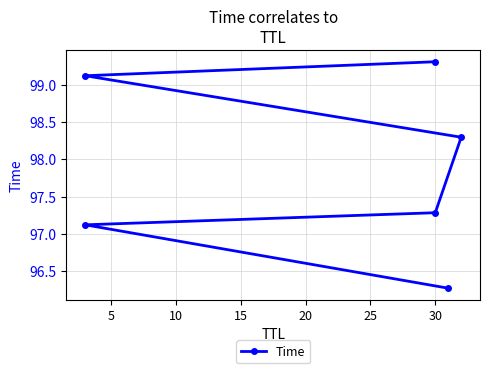

Is it true that the value at 5 is 148.1?

False